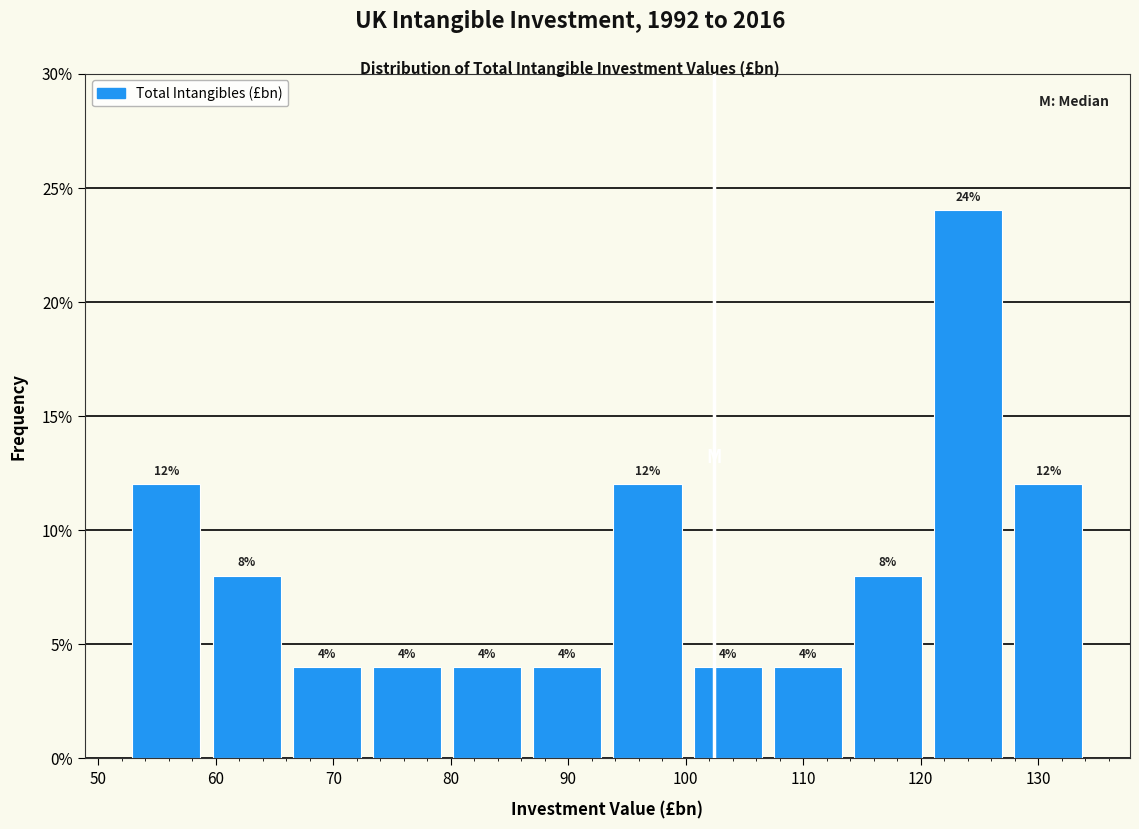

What is the height of the bar covering 52 to 59 on the x-axis? The bar edges are not printed on the chart, so give them approximately, as read against the axis.

12